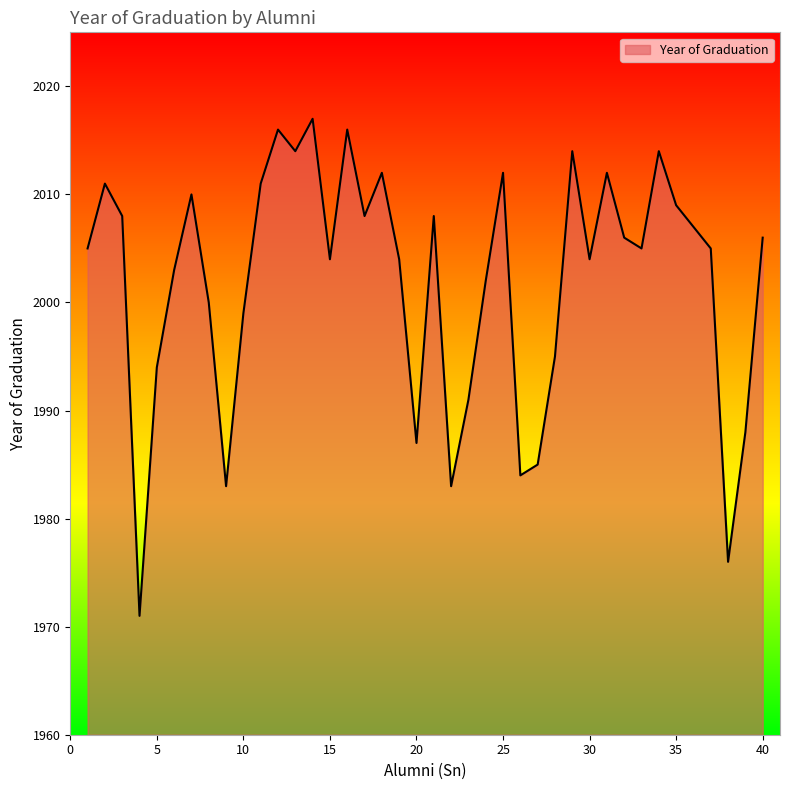

What is the minimum value shown in the chart?

1971